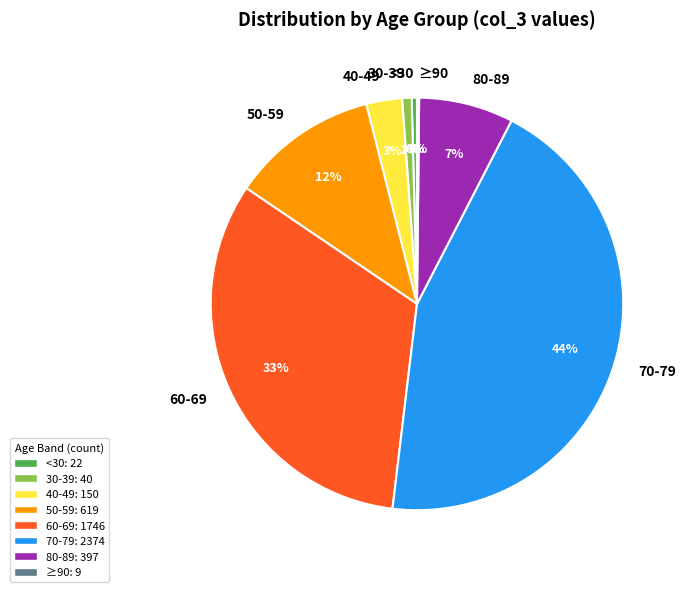

The 30-39 slice represents 1% of the pie. True or false?

True